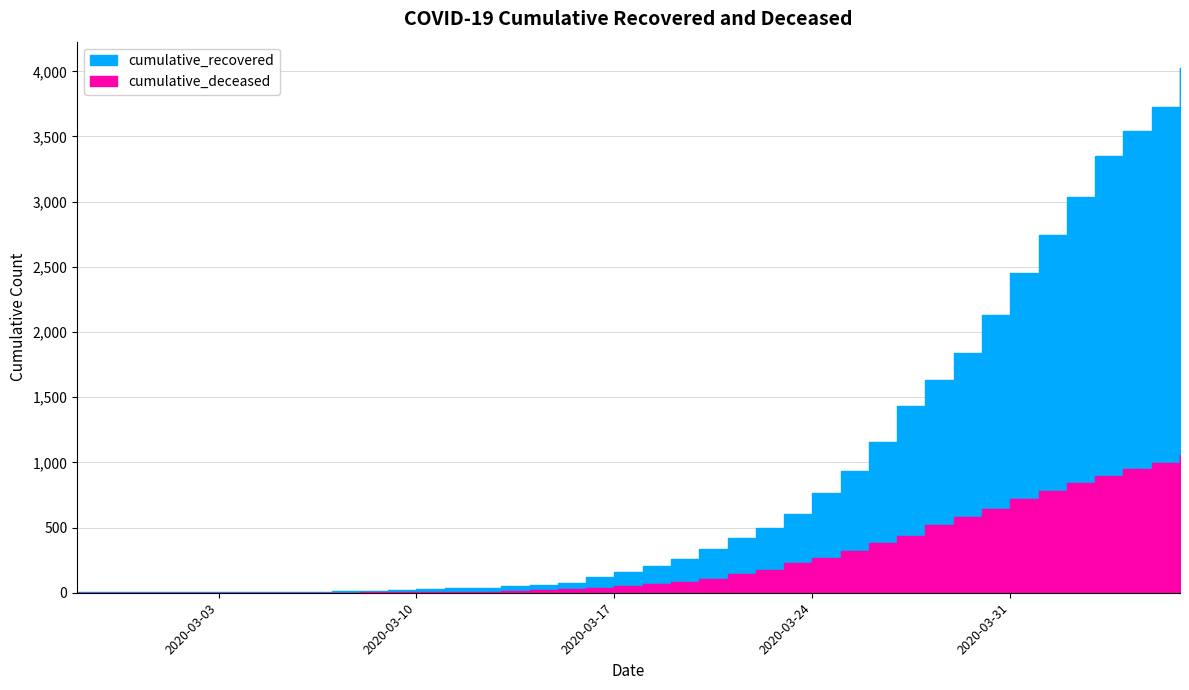

Count the number of categories in the chart.

40